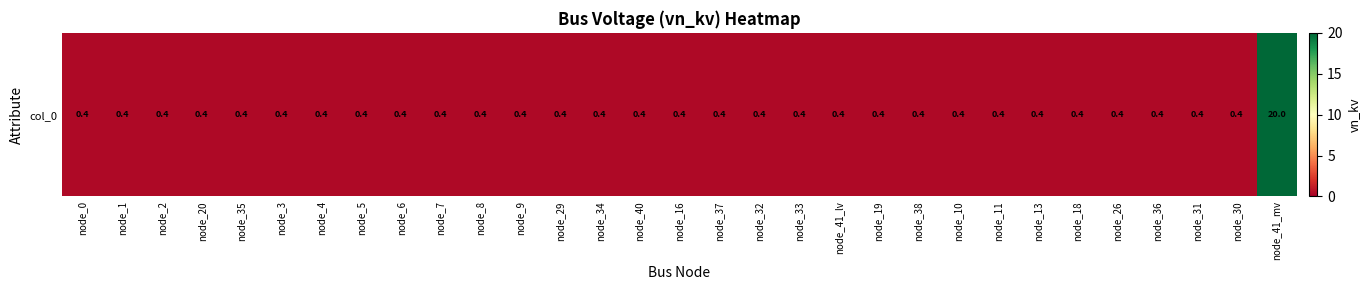

Reading left to right, list all the values displayed in this chart.

node_0=0.4	node_1=0.4	node_2=0.4	node_20=0.4	node_35=0.4	node_3=0.4	node_4=0.4	node_5=0.4	node_6=0.4	node_7=0.4	node_8=0.4	node_9=0.4	node_29=0.4	node_34=0.4	node_40=0.4	node_16=0.4	node_37=0.4	node_32=0.4	node_33=0.4	node_41_lv=0.4	node_19=0.4	node_38=0.4	node_10=0.4	node_11=0.4	node_13=0.4	node_18=0.4	node_26=0.4	node_36=0.4	node_31=0.4	node_30=0.4	node_41_mv=20.0